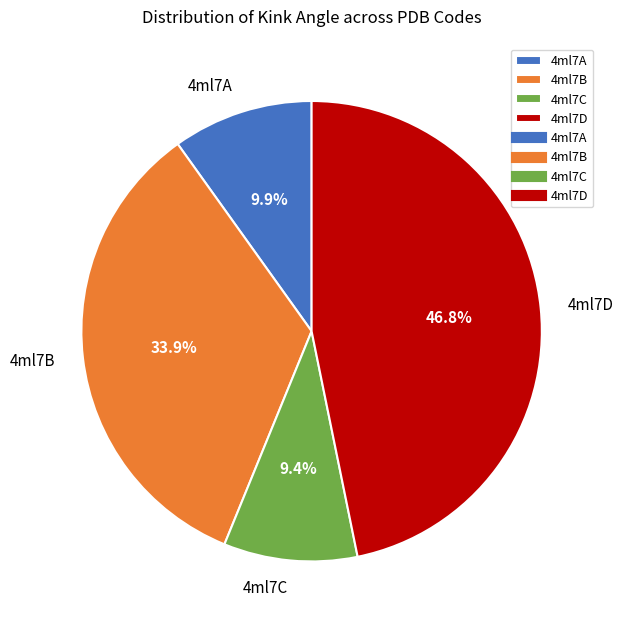

Combined, what portion of the pie is 4ml7C and 4ml7B?

43.3%